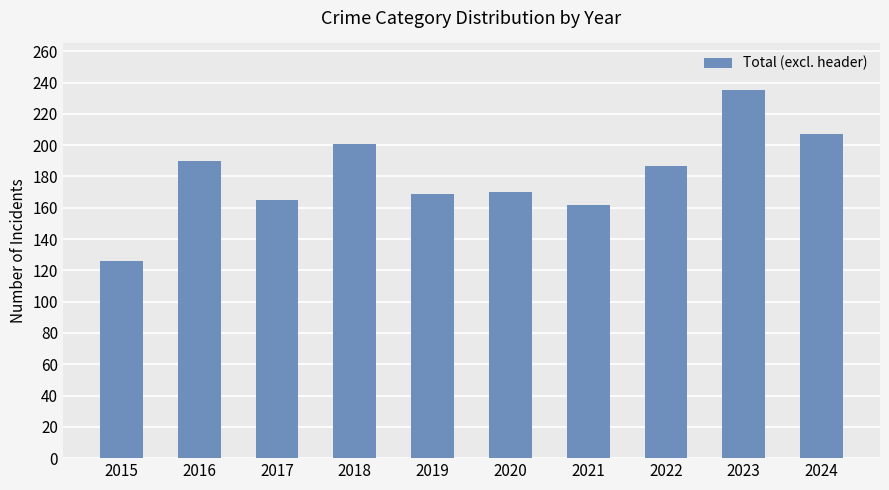

What is the maximum value shown in the chart?

235